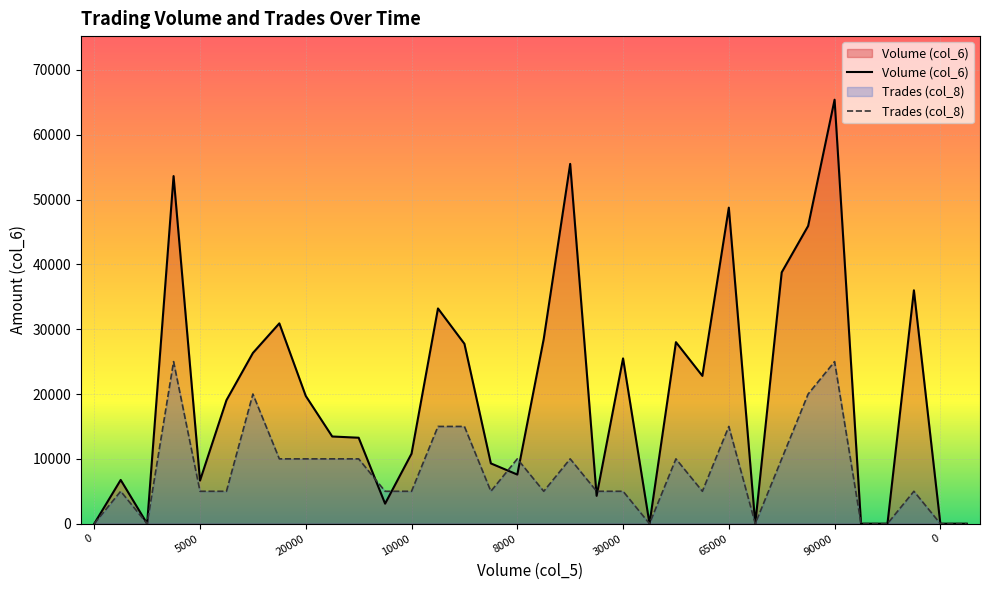

Which series has the largest total across all categories?

Volume (col_6)